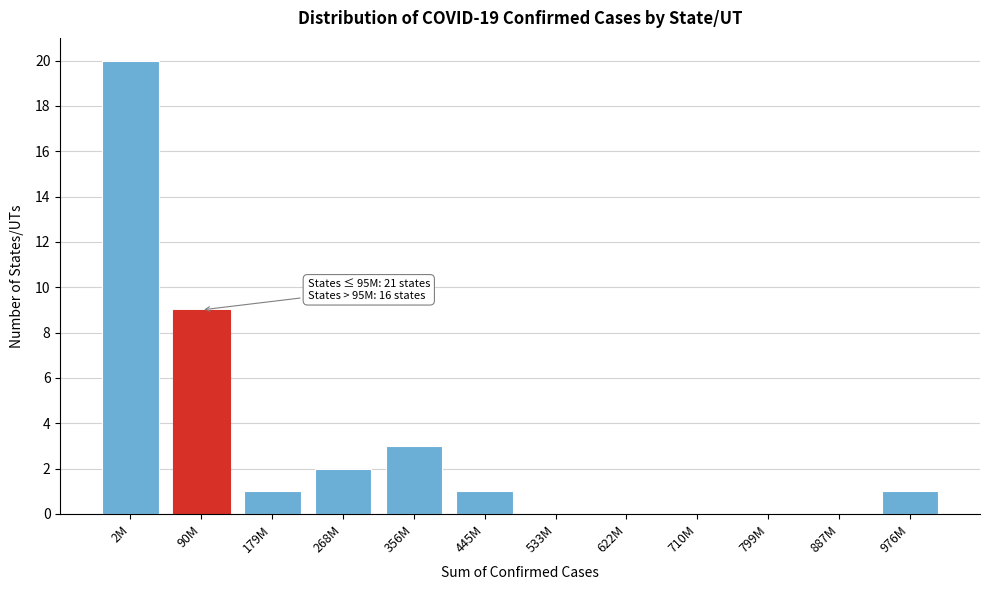

Reading left to right, what are all the values shown in this chart?

2M=20	90M=9	179M=1	268M=2	356M=3	445M=1	533M=0	622M=0	710M=0	799M=0	887M=0	976M=1